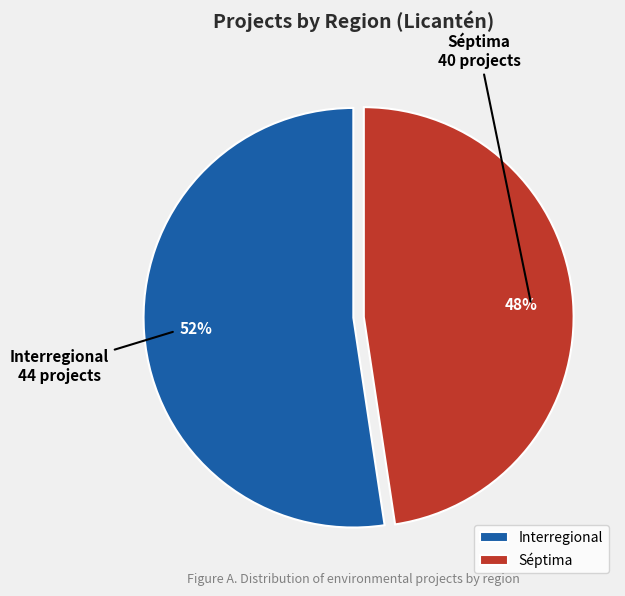

Which has a higher value, Séptima or Interregional?

Interregional